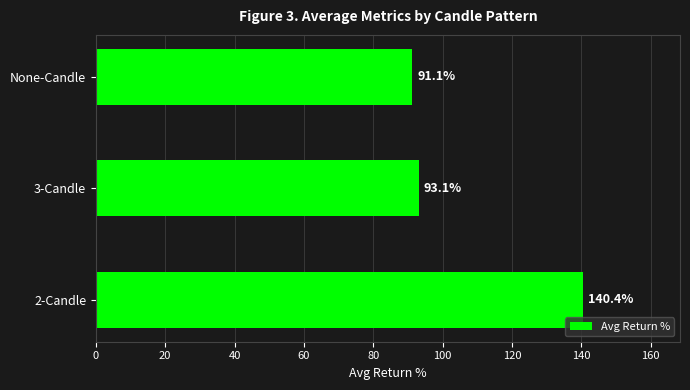

True or false: the data shows 153.1 at 3-Candle.

False